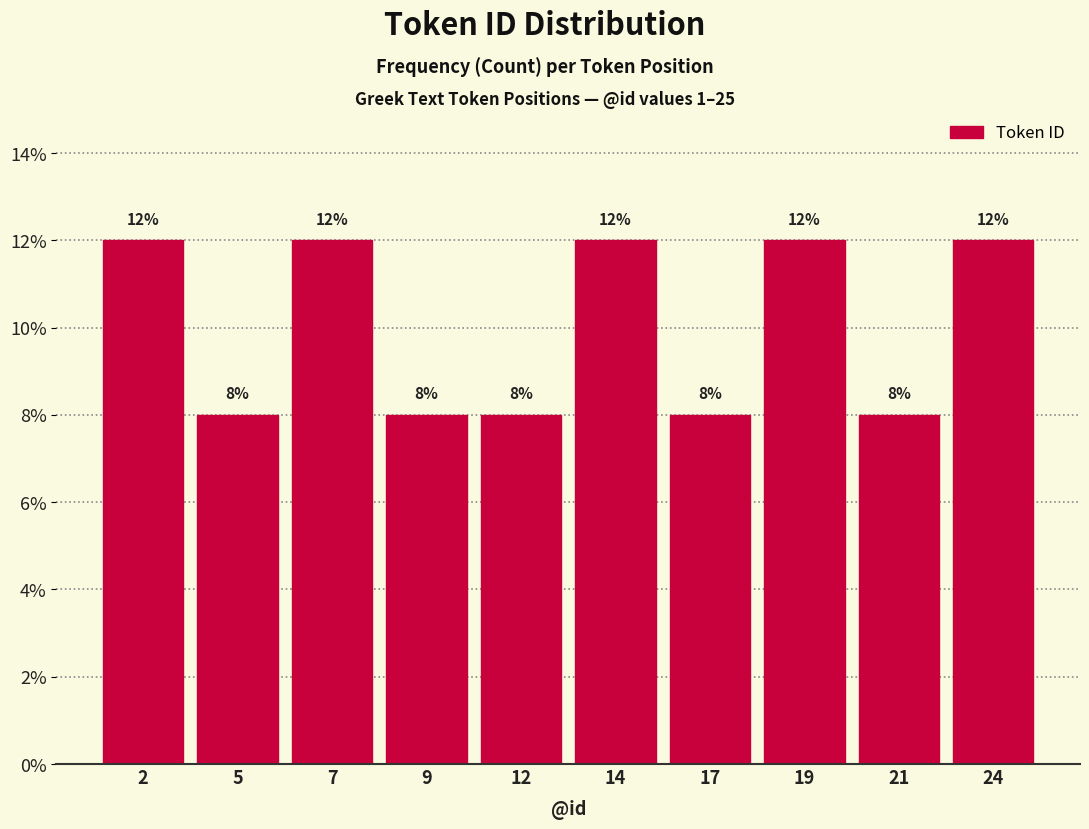

Reading left to right, list all the values displayed in this chart.

12	8	12	8	8	12	8	12	8	12